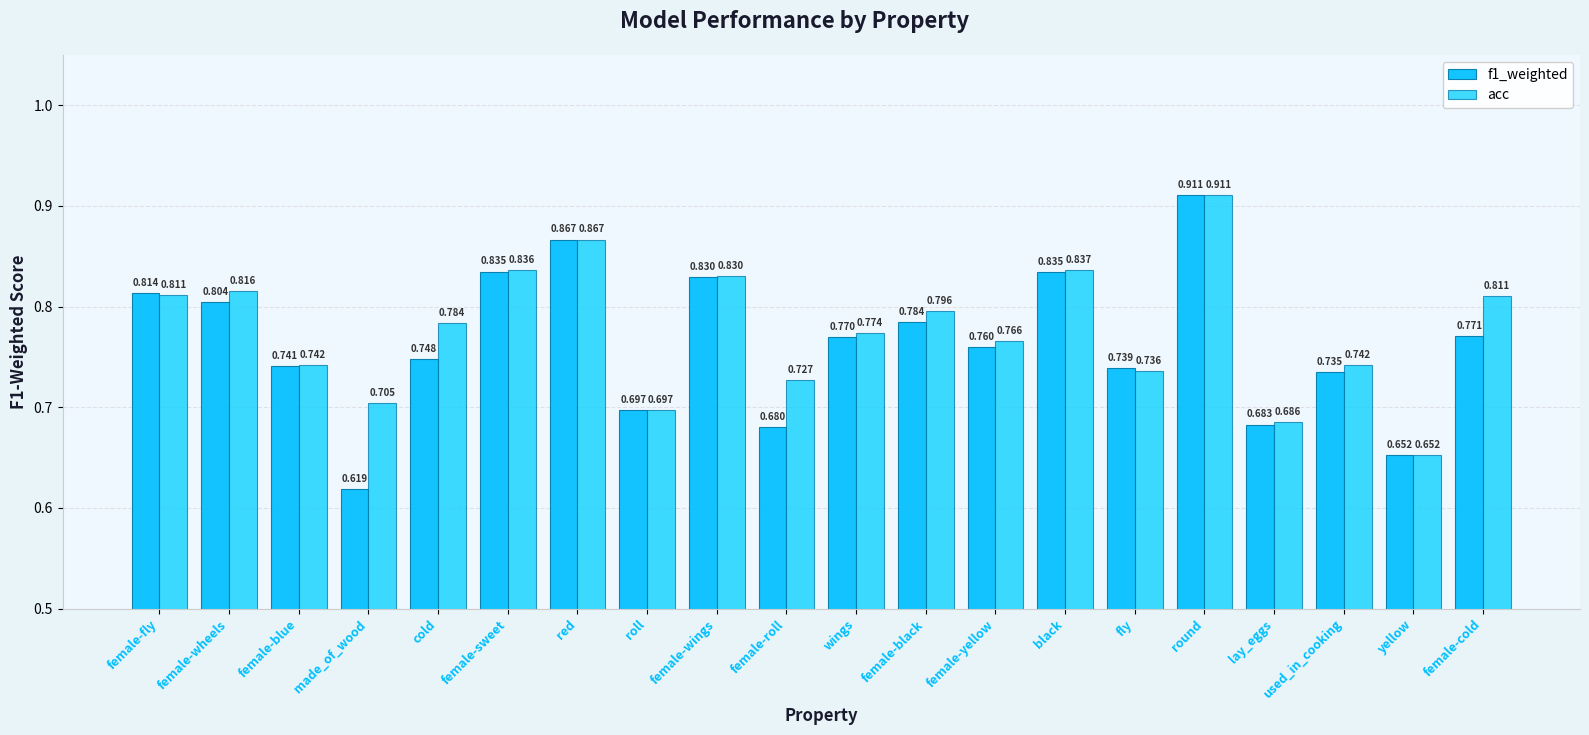

At how many categories does at least one series exceed 0?

20